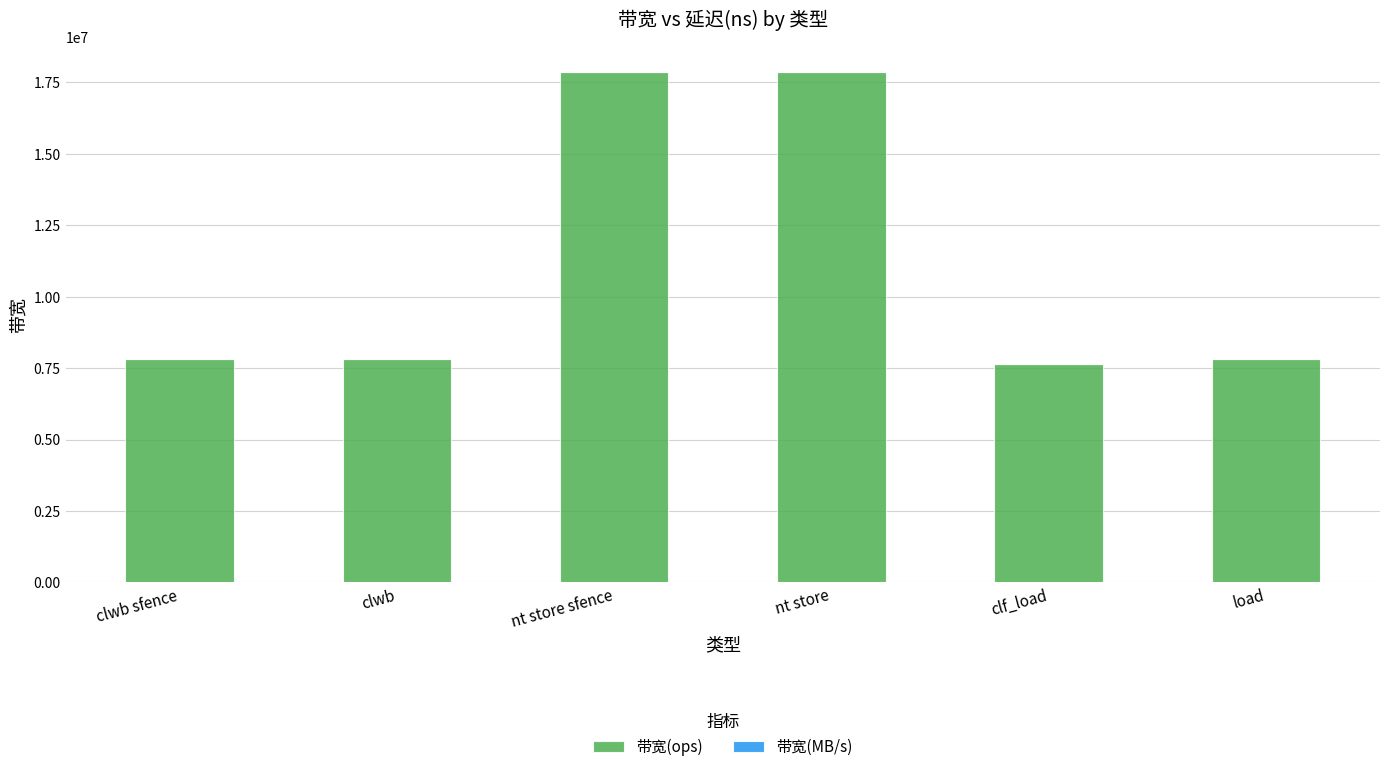

What is the sum of all 带宽(ops) values?

66785371